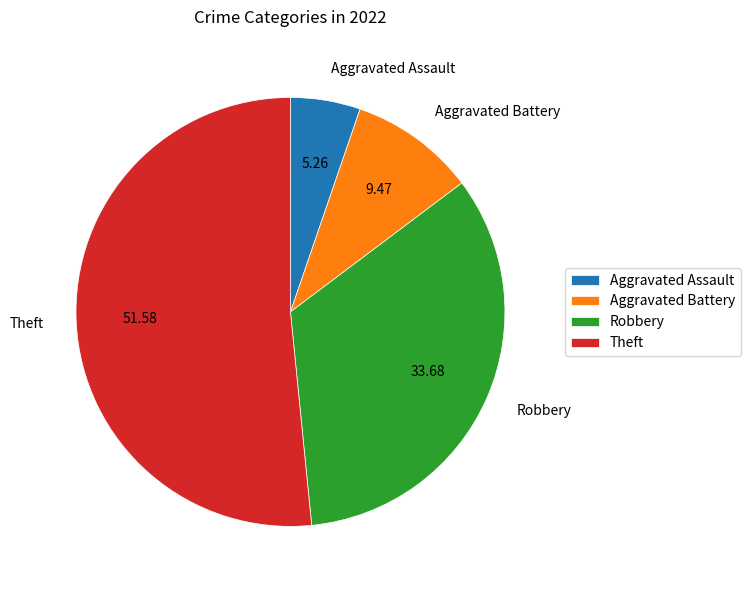

Approximately how many times larger is the value at Aggravated Battery compared to Aggravated Assault?

1.8